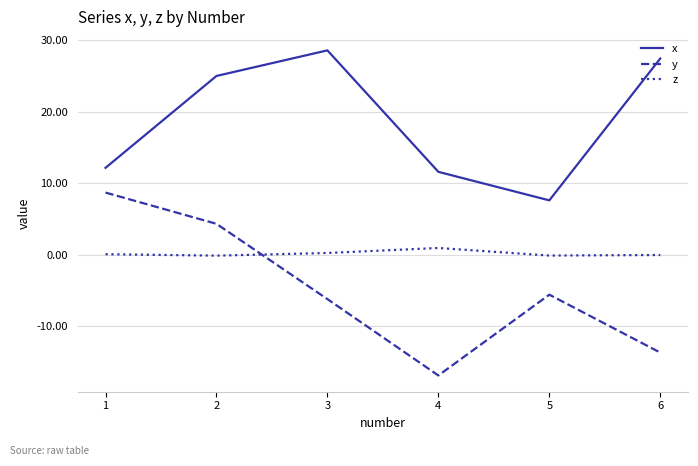

What is the sum of all x values?

112.6